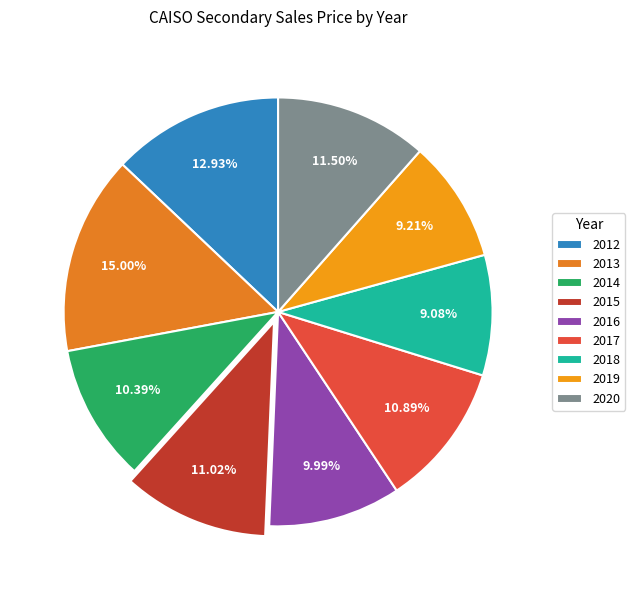

The 2018 slice represents 9% of the pie. True or false?

True